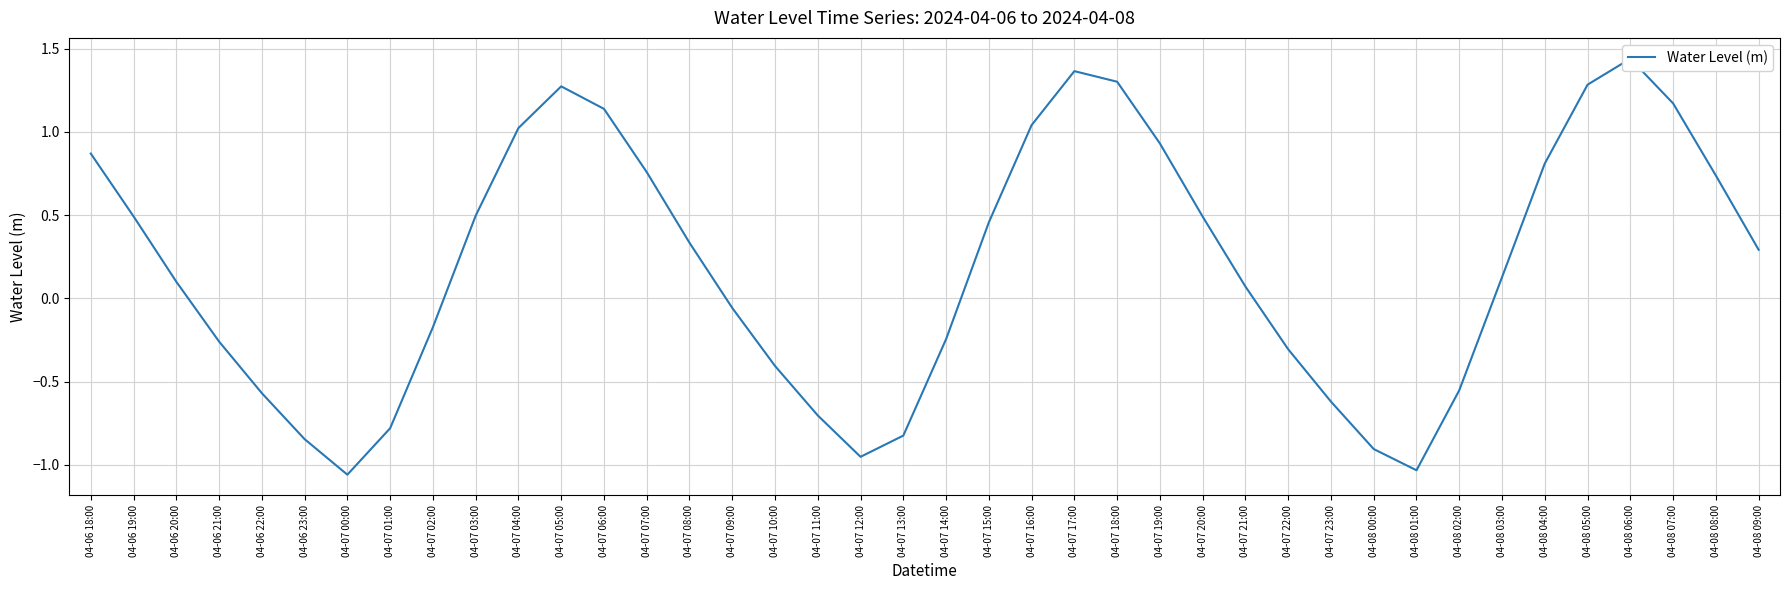

Rank the categories by value from lowest to highest.

04-07 00:00, 04-08 01:00, 04-07 12:00, 04-08 00:00, 04-06 23:00, 04-07 13:00, 04-07 01:00, 04-07 11:00, 04-07 23:00, 04-06 22:00, 04-08 02:00, 04-07 10:00, 04-07 22:00, 04-06 21:00, 04-07 14:00, 04-07 02:00, 04-07 09:00, 04-07 21:00, 04-06 20:00, 04-08 03:00, 04-08 09:00, 04-07 08:00, 04-07 15:00, 04-07 20:00, 04-06 19:00, 04-07 03:00, 04-08 08:00, 04-07 07:00, 04-08 04:00, 04-06 18:00, 04-07 19:00, 04-07 04:00, 04-07 16:00, 04-07 06:00, 04-08 07:00, 04-07 05:00, 04-08 05:00, 04-07 18:00, 04-07 17:00, 04-08 06:00